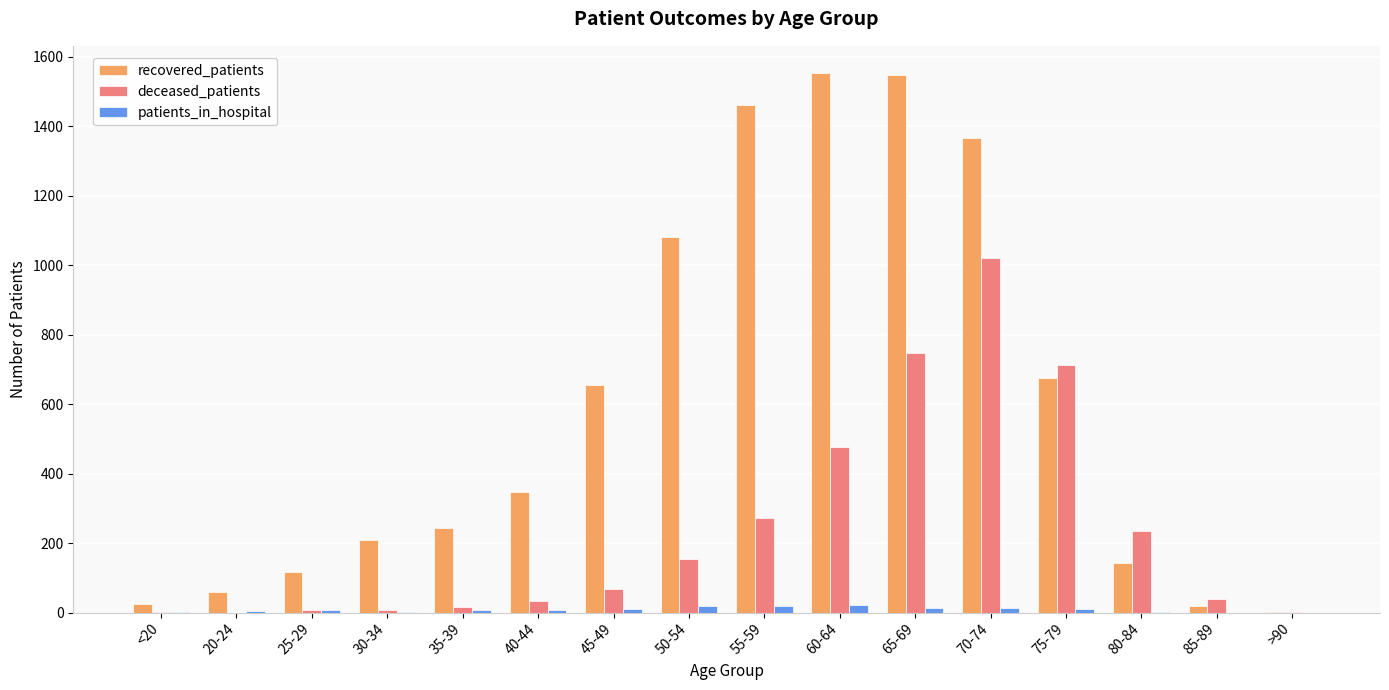

Between 35-39 and 55-59, which series saw the biggest shift?

recovered_patients